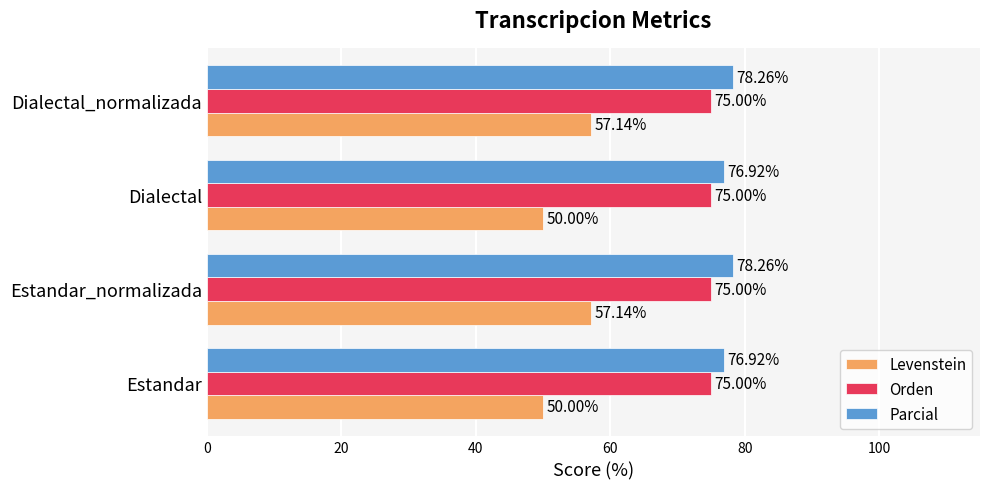

Which series has the largest range (max minus min)?

Levenstein